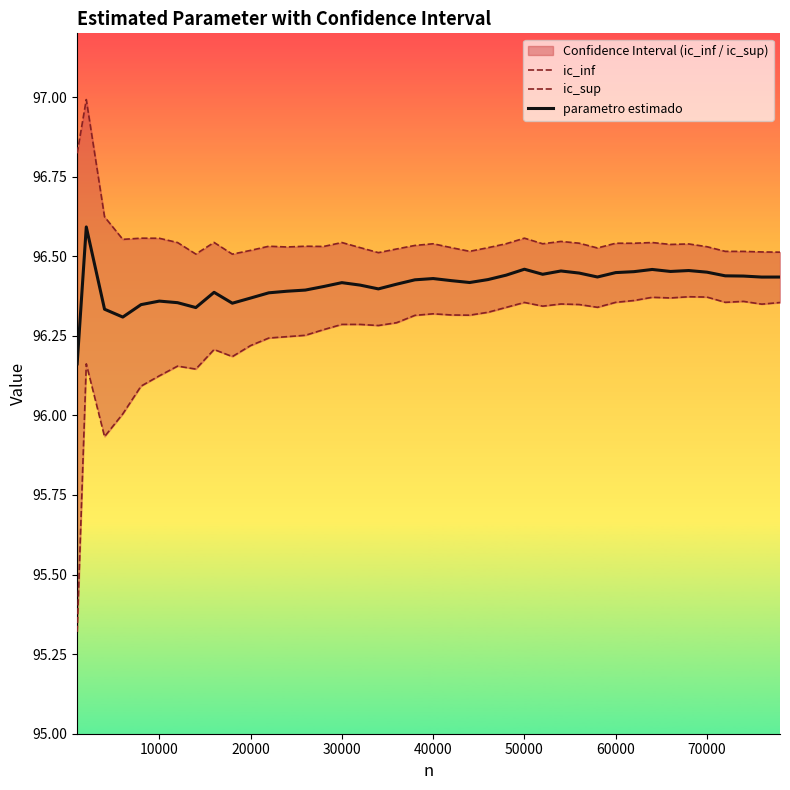

True or false: ic_sup and parametro estimado cross at least once.

False